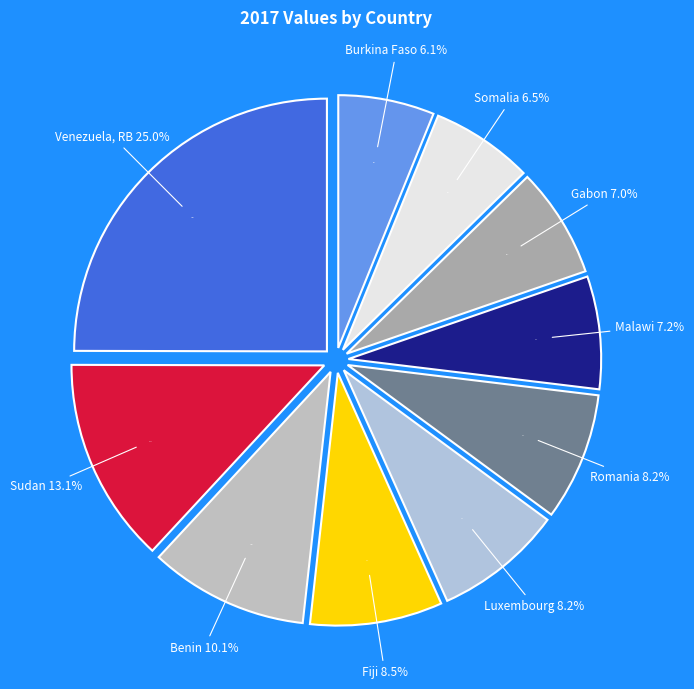

Is the sum of Burkina Faso and Benin greater than half?

No